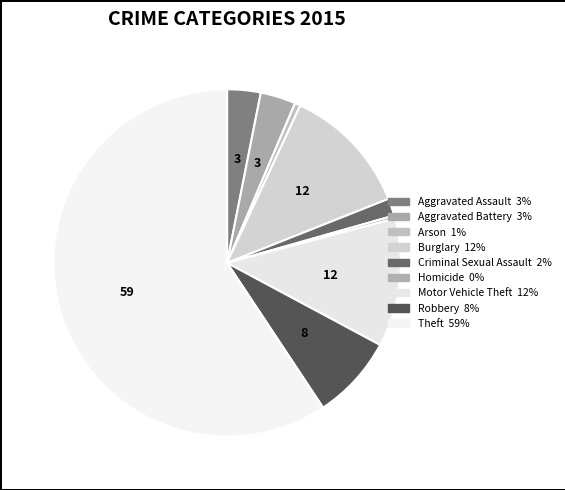

How many segments does this pie chart have?

9